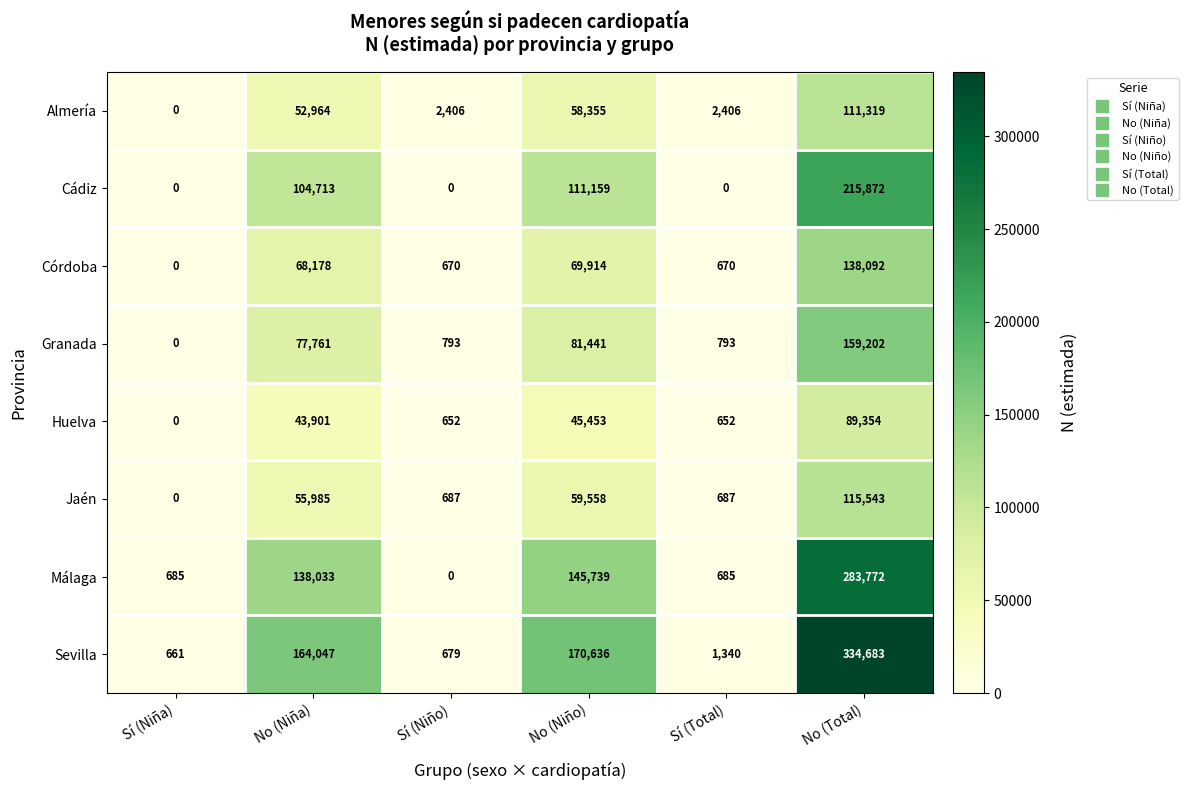

At which category does the chart reach its peak across all series?

No (Total)